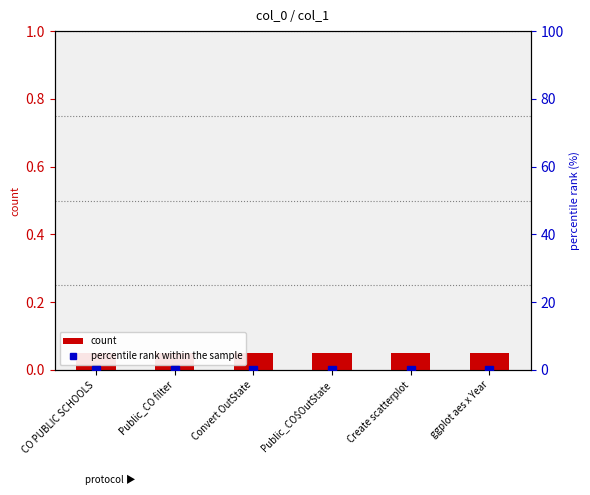

What position from the right is Create scatterplot?

2